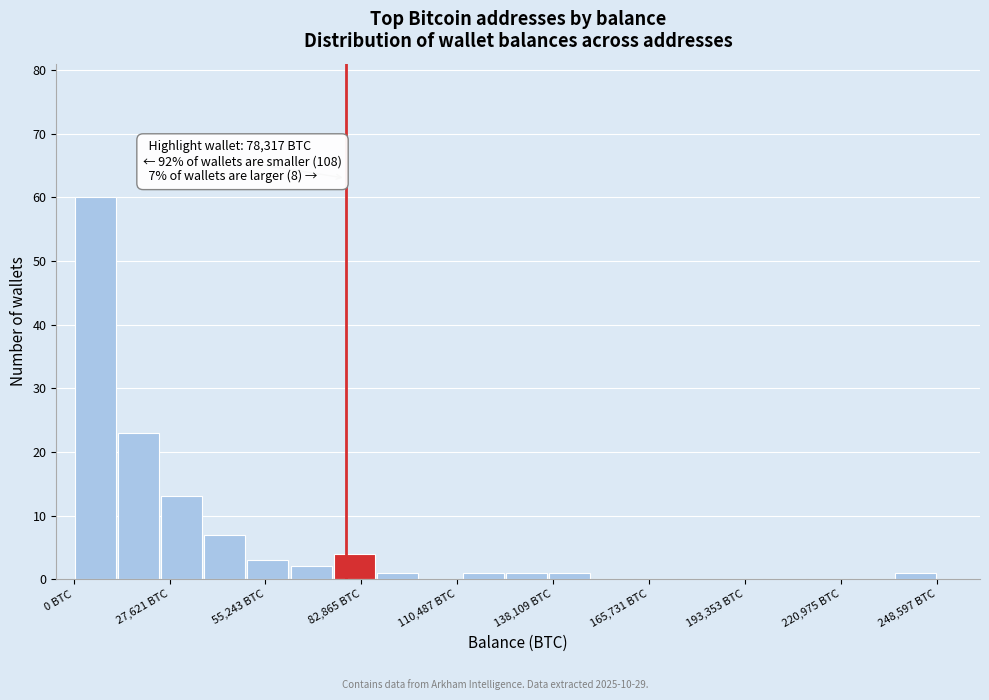

Read against the x-axis, roughly where is the centre of the tallest bar?

5000